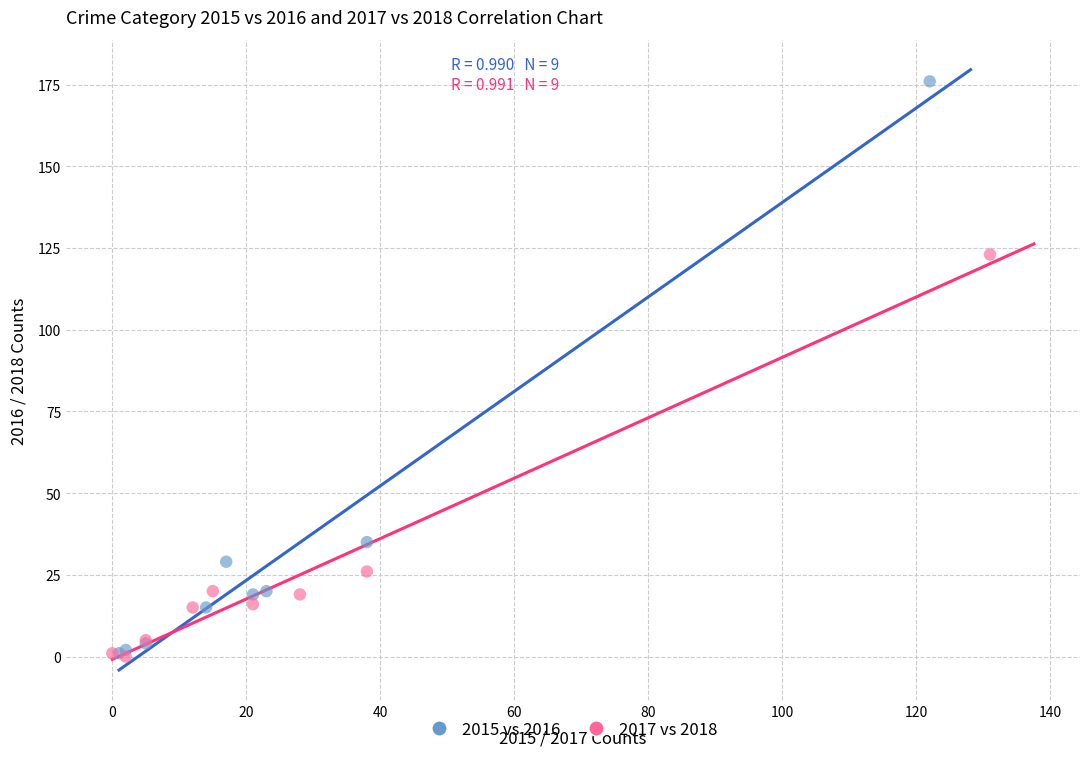

What are all the series names shown in the legend?

2015 vs 2016, 2017 vs 2018